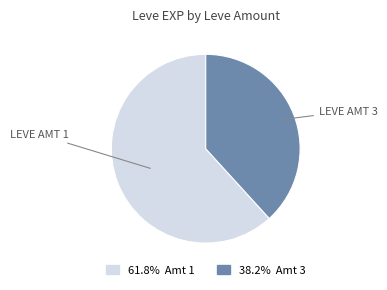

Is there any slice that represents more than half of the pie?

Yes